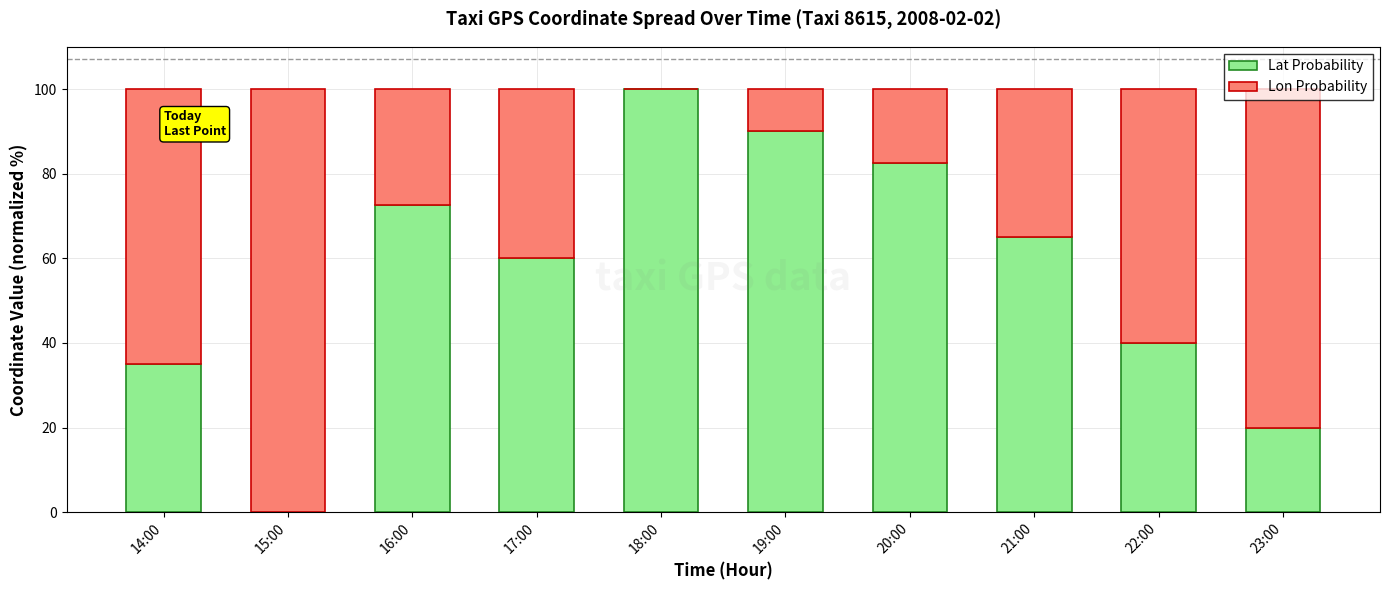

What is the maximum value for Lat Probability?

100.0